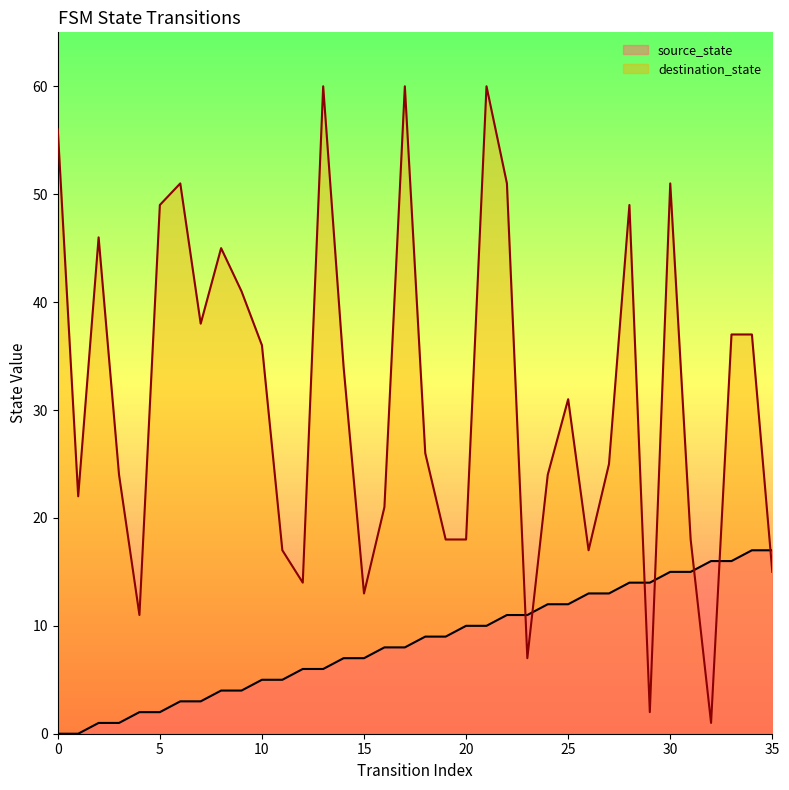

Read the source_state value at 34, to the nearest 10.

20